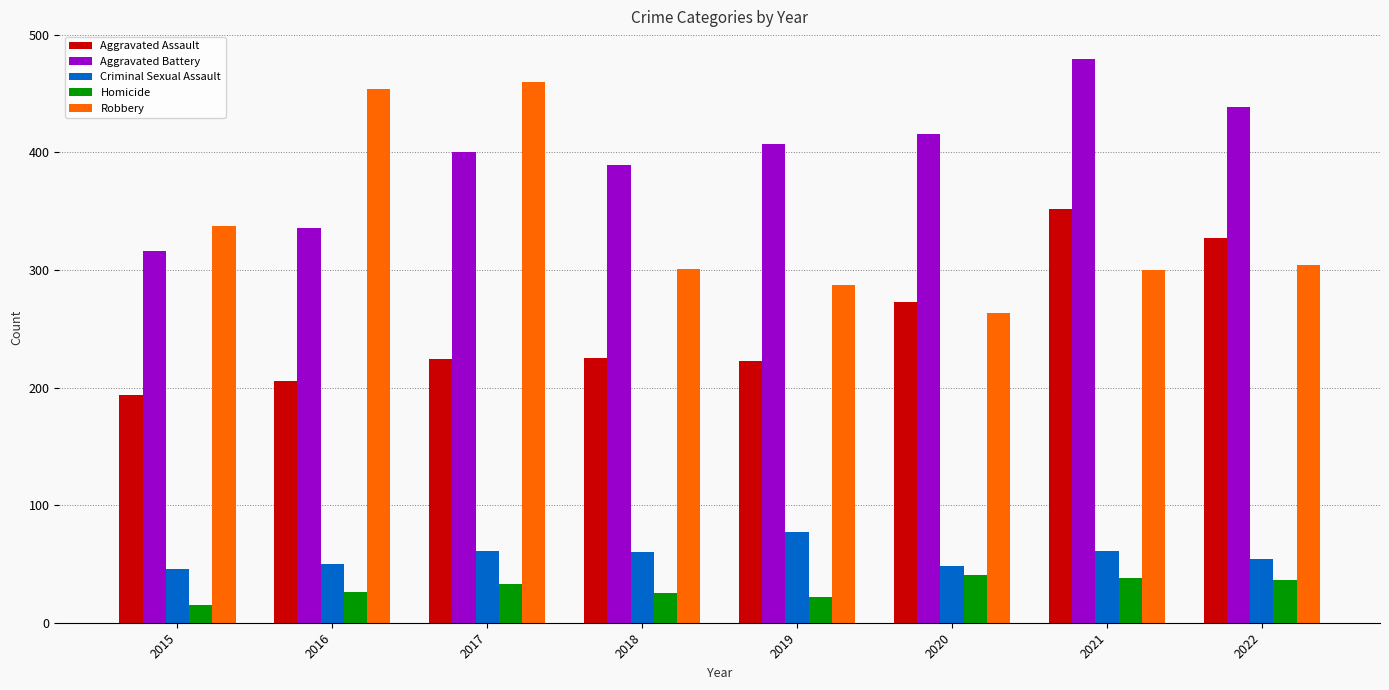

How many data points in Robbery are less than 304?

4